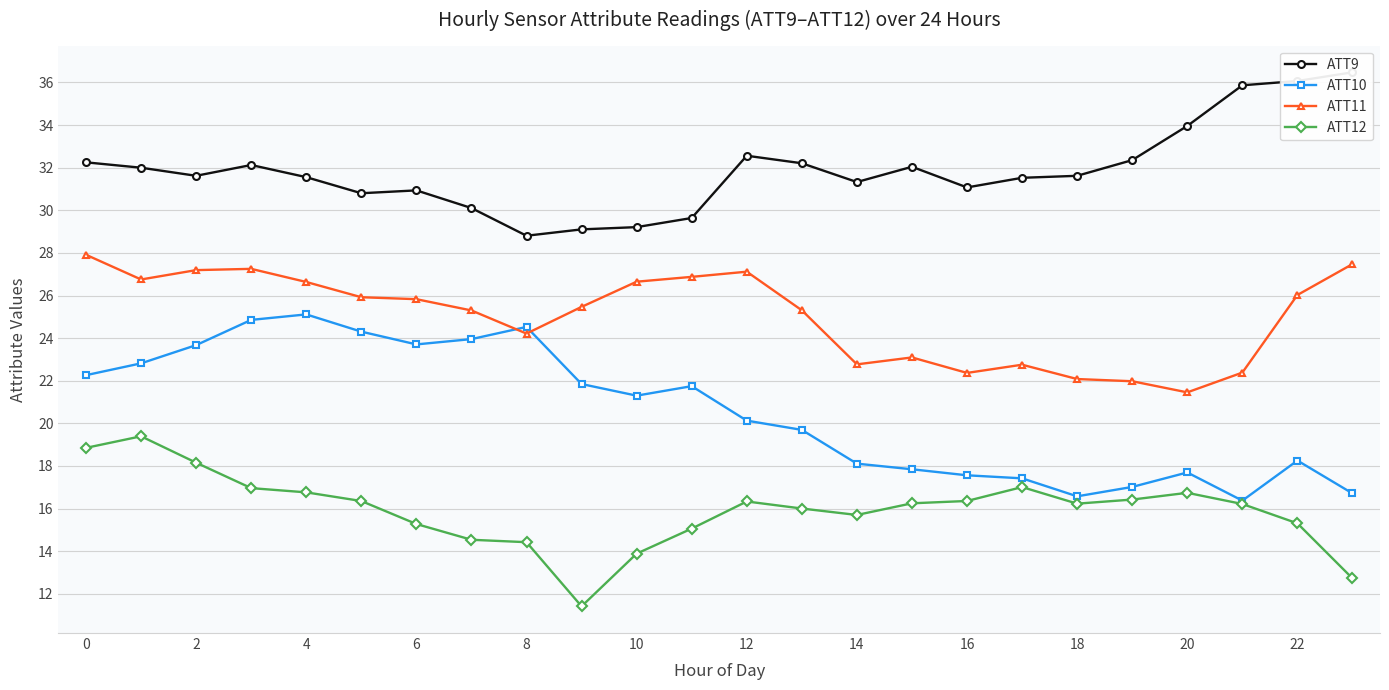

Does the chart have visible grid lines?

Yes